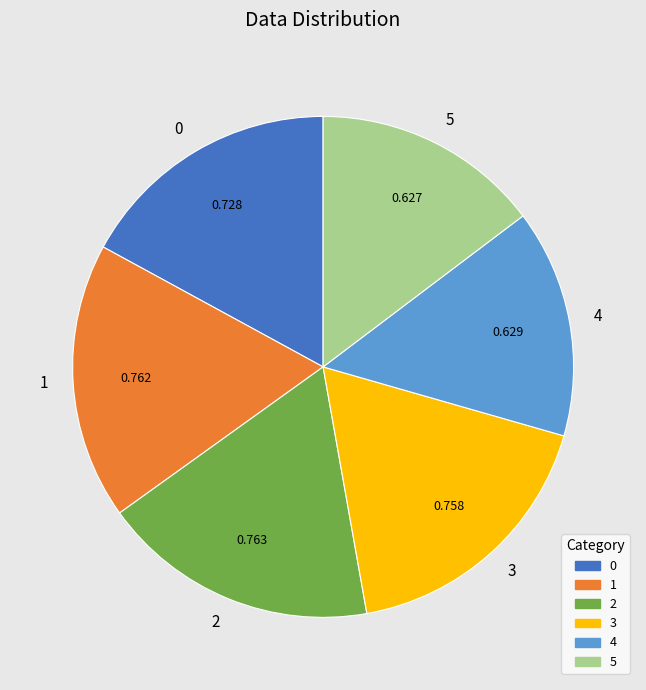

Is 0 the majority of the pie?

No